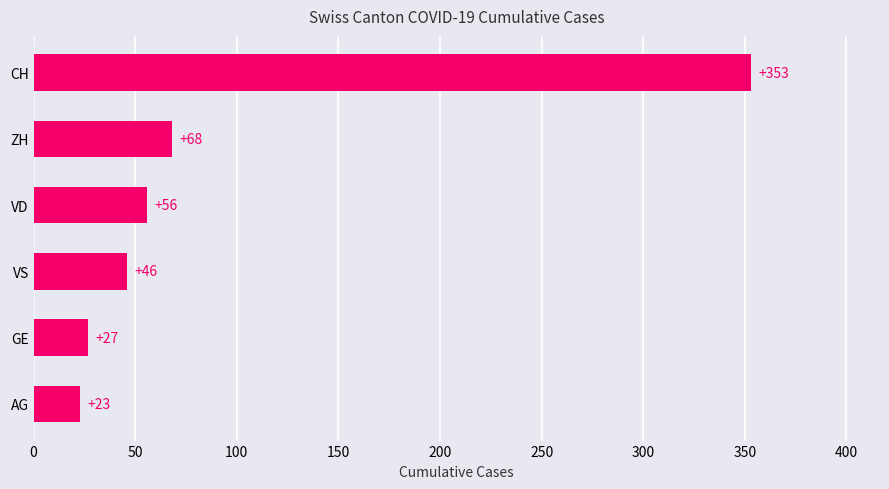

The chart shows a value of 68 at ZH. True or false?

True